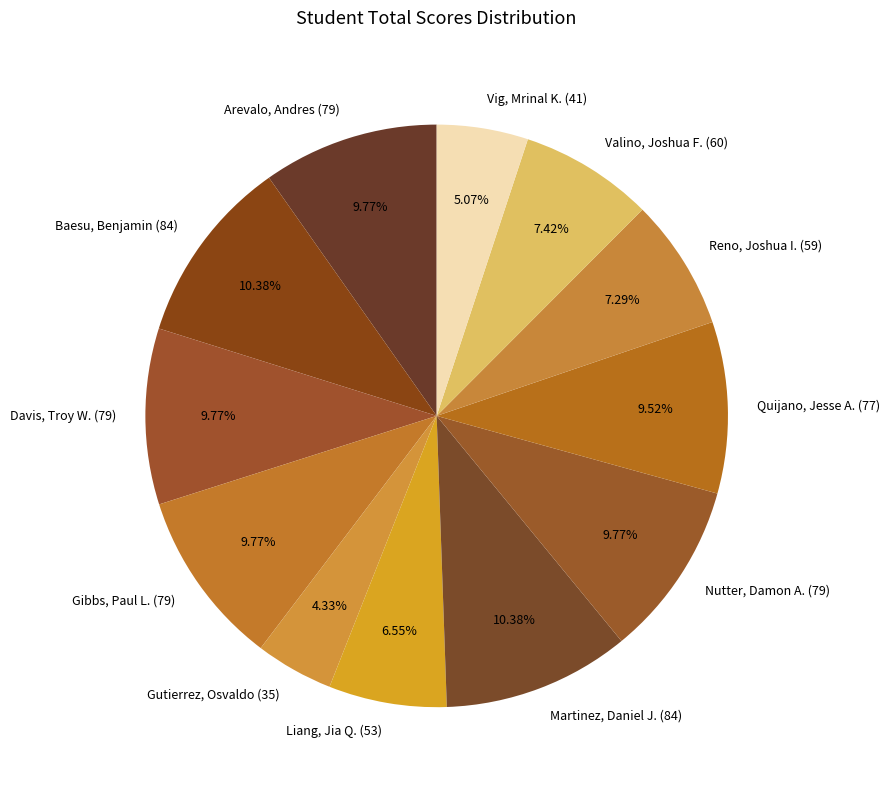

To the nearest percent, what is the difference between the Liang, Jia Q. (53) and Valino, Joshua F. (60) slice percentages?

1%